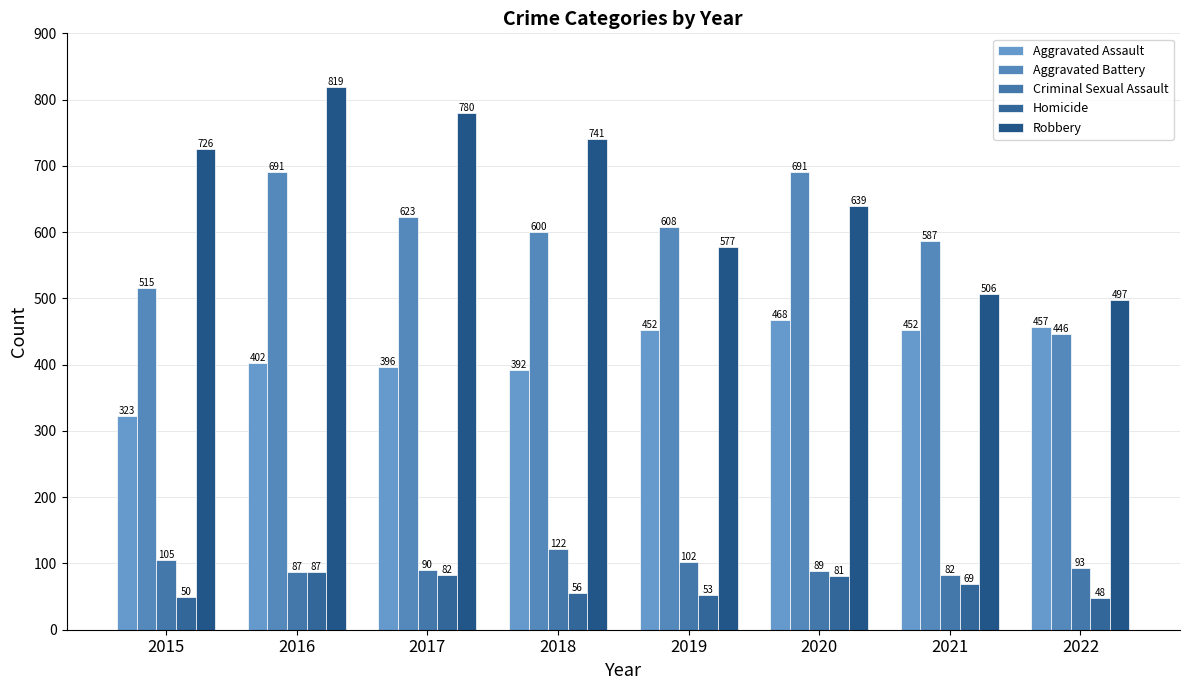

Which series changed the most between 2018 and 2022?

Robbery